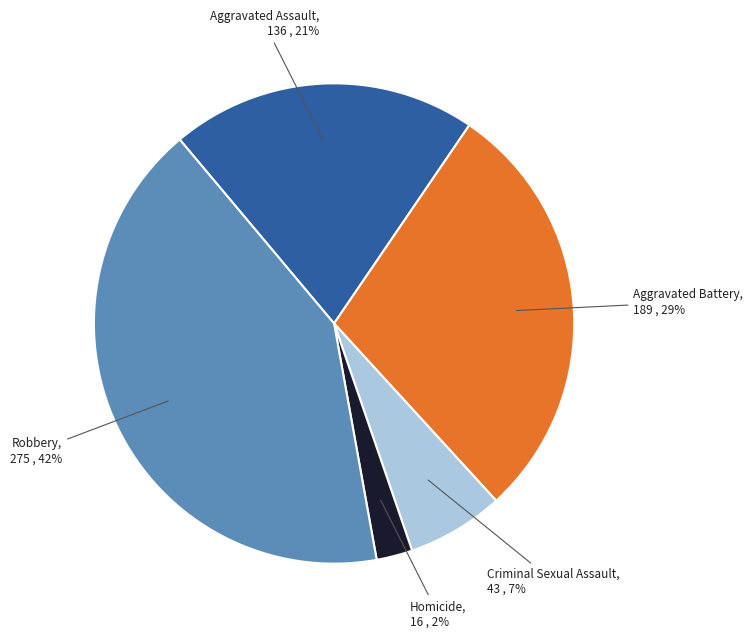

How many segments does this pie chart have?

5